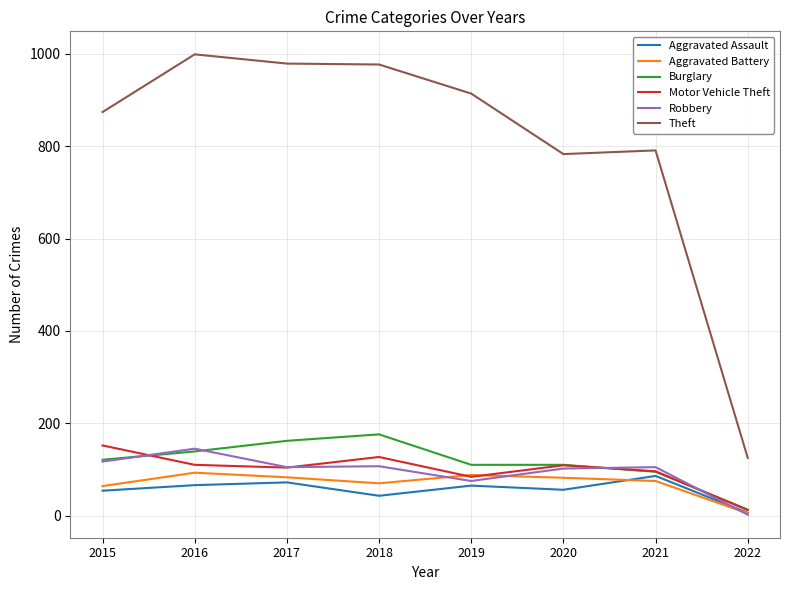

What is the total value across all series at 2018?

1500